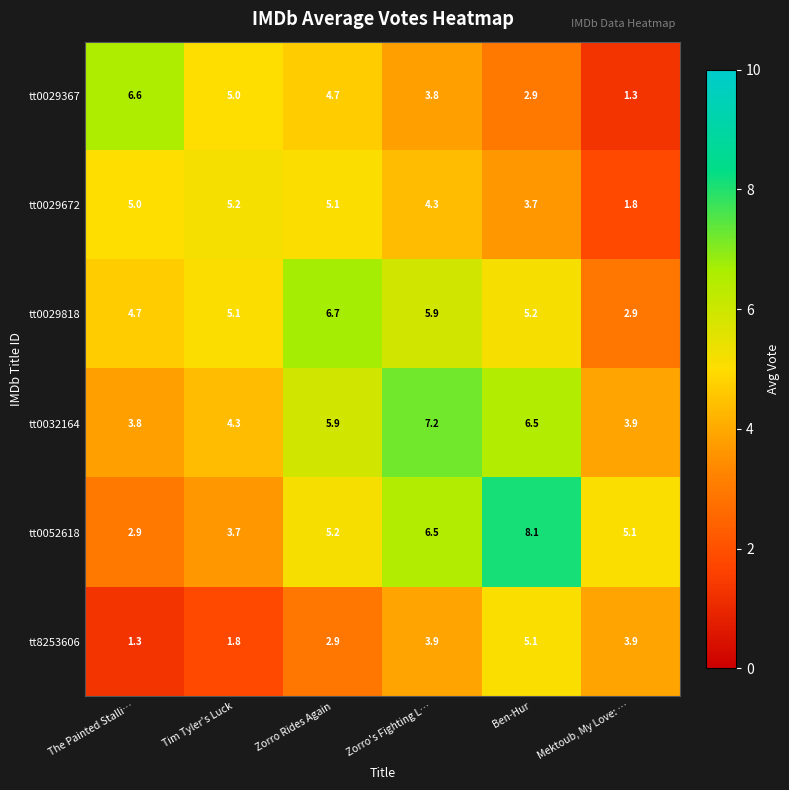

What is the difference between the highest and lowest values at The Painted Stalli…?

5.3